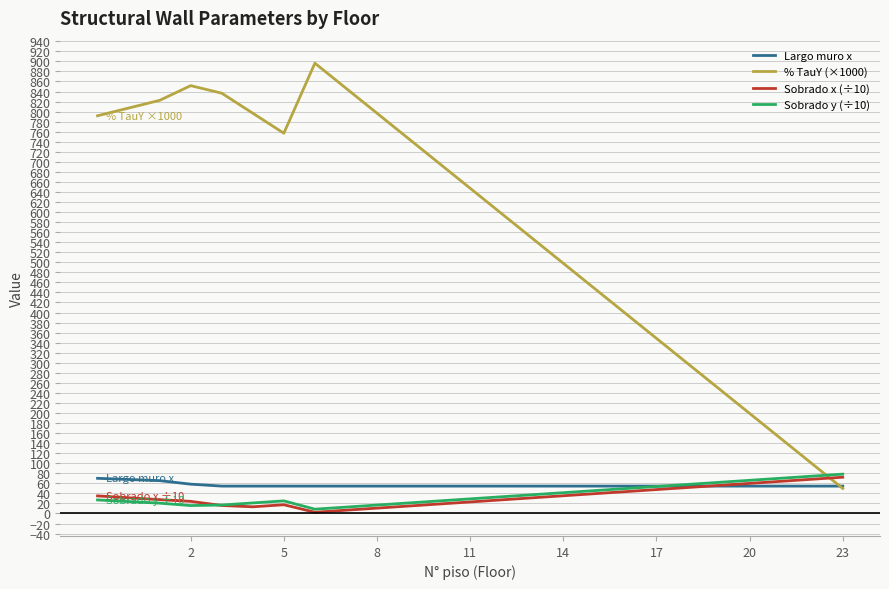

In Sobrado y (÷10), how many points are lower than both neighbors (excluding endpoints)?

2